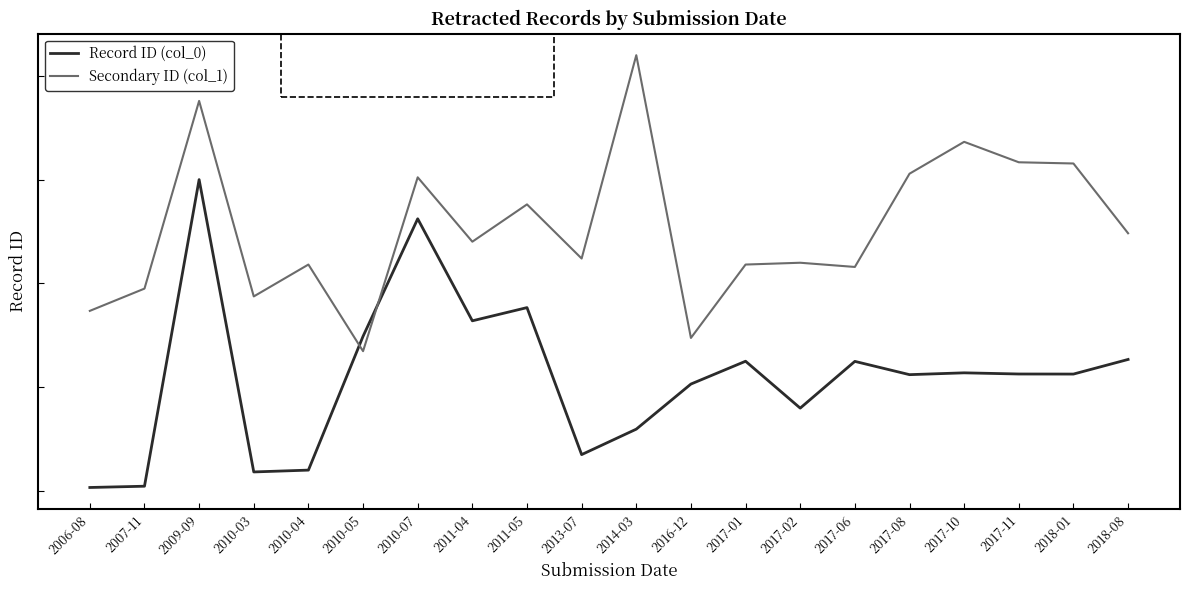

How many intersections are there between Secondary ID (col_1) and Record ID (col_0)?

2